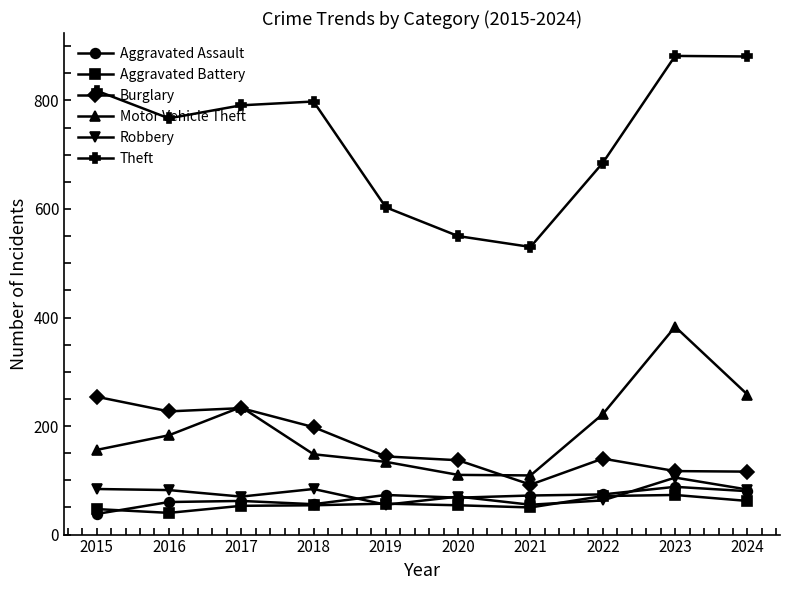

True or false: Burglary and Theft cross at least once.

False